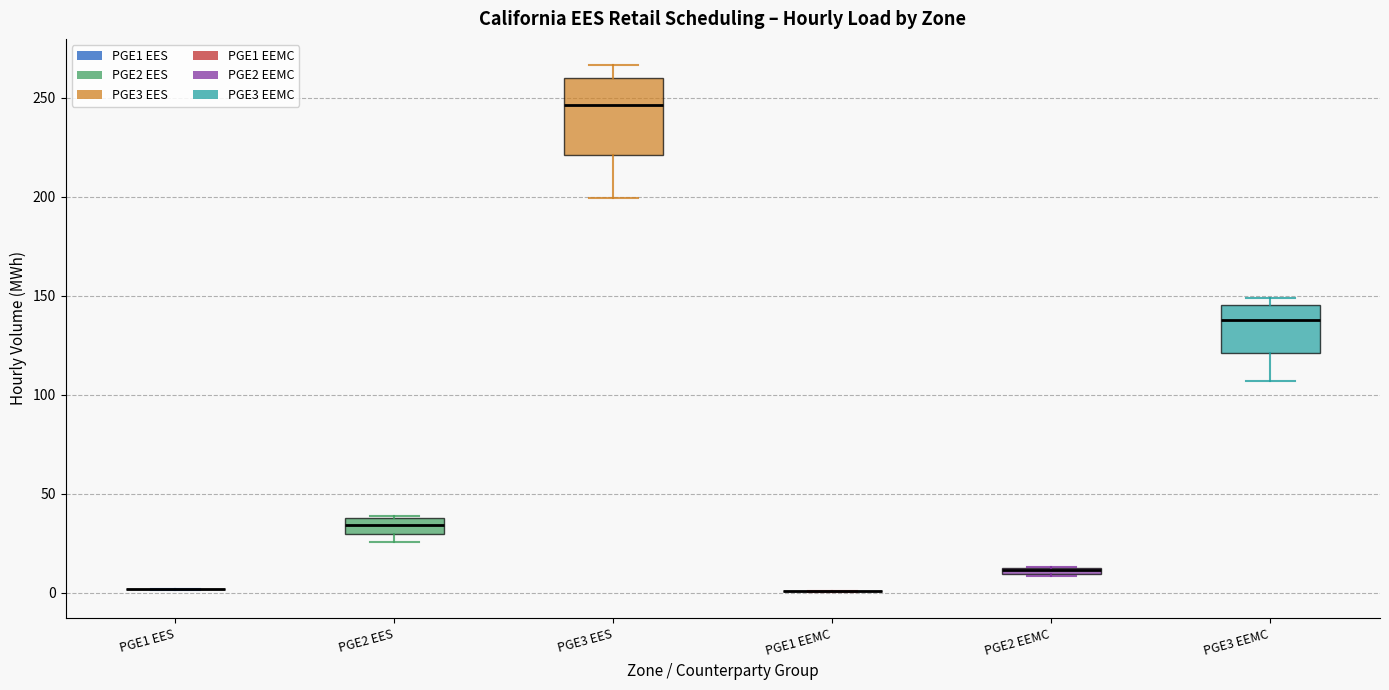

Which box is the tallest, from its lower edge to its upper edge?

PGE3 EES